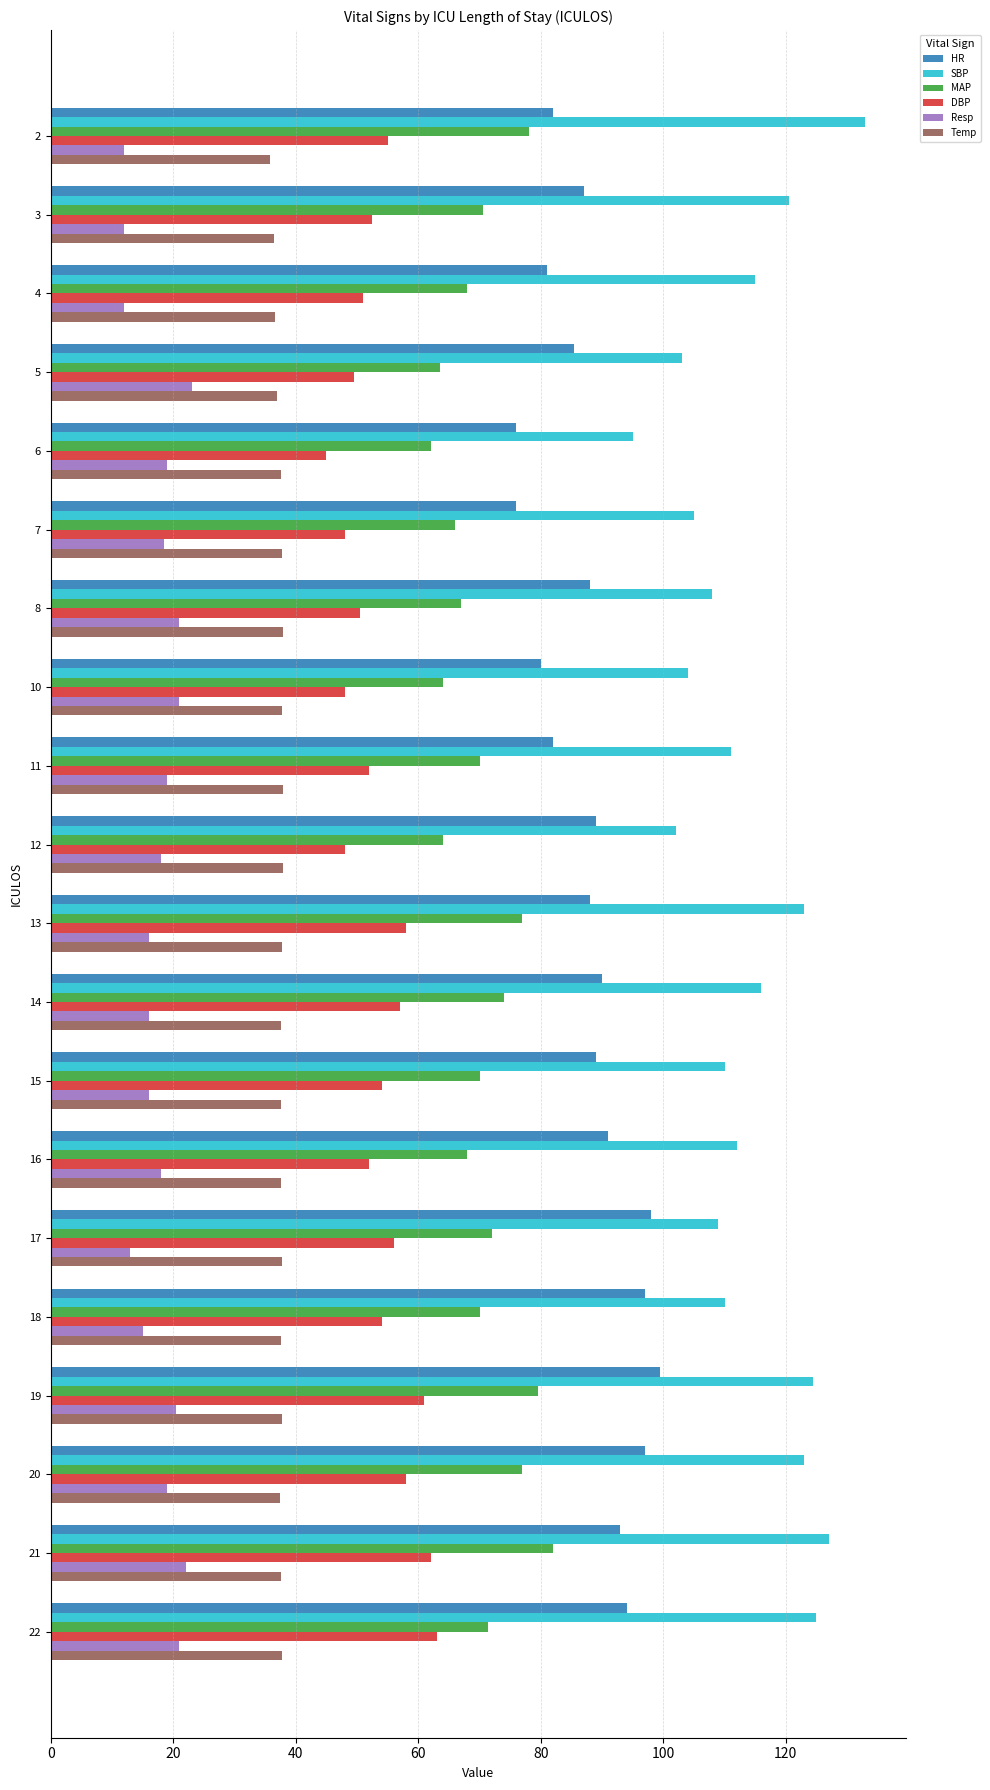

Rank the series at 4 from highest to lowest value.

SBP, HR, MAP, DBP, Temp, Resp